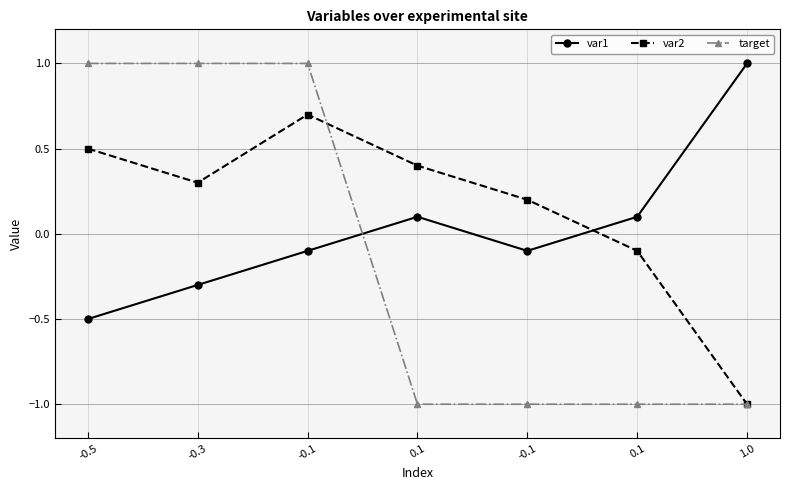

Between 0.1 and 0.1, which is larger?

0.1